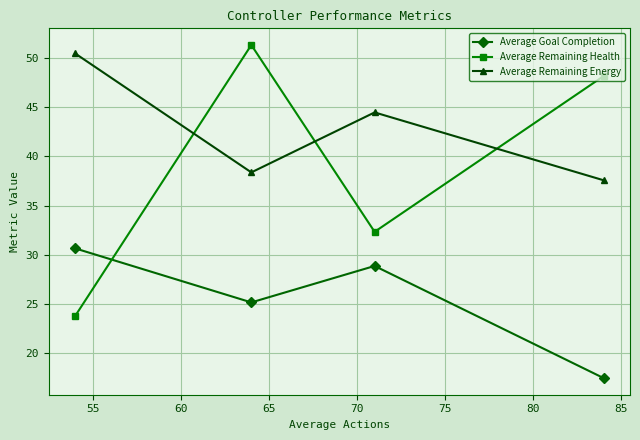

True or false: Average Goal Completion and Average Remaining Energy intersect in this chart.

False